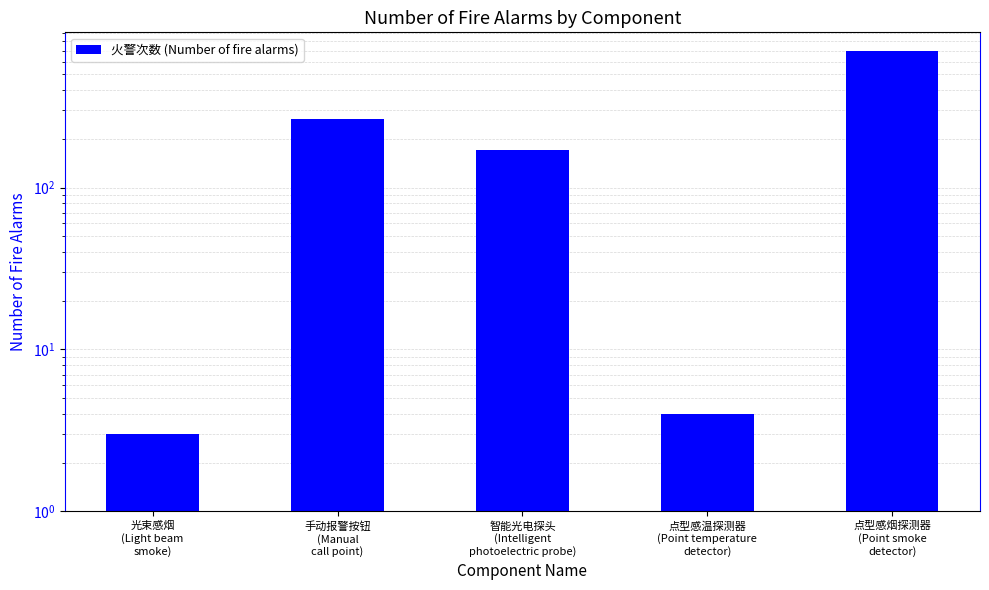

Reading right to left, extract all data points from this chart.

点型感烟探测器
(Point smoke
detector)=692	点型感温探测器
(Point temperature
detector)=4	智能光电探头
(Intelligent
photoelectric probe)=171	手动报警按钮
(Manual
call point)=264	光束感烟
(Light beam
smoke)=3